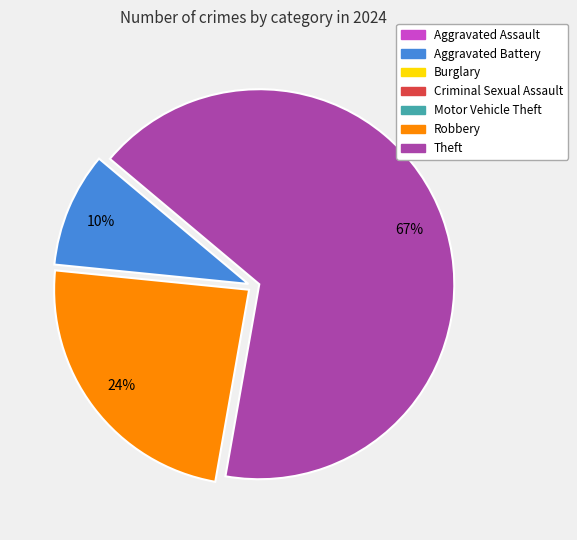

To the nearest percent, what is the average slice percentage?

33%